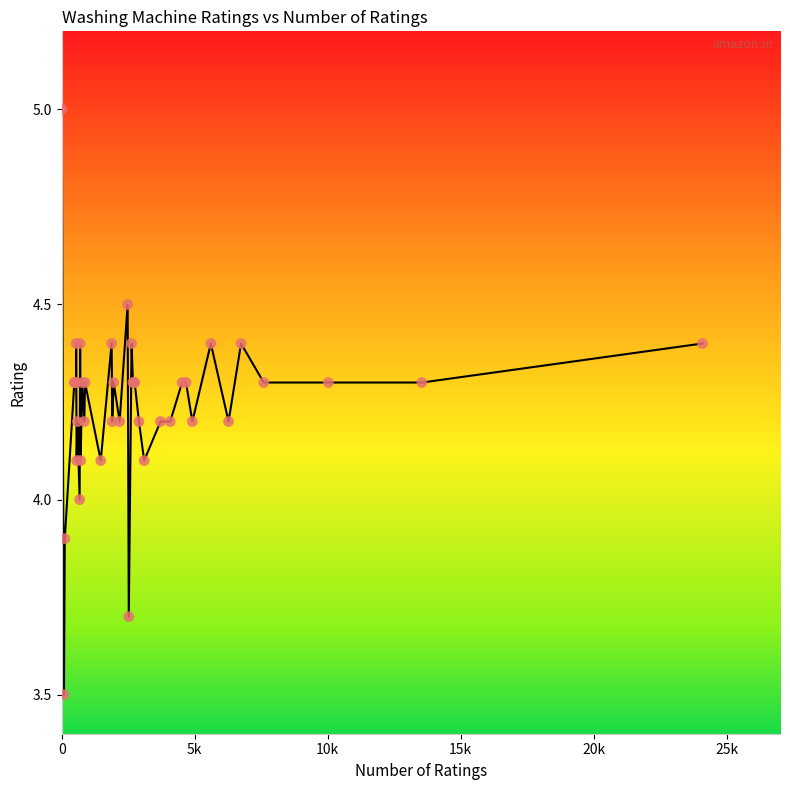

What is the greatest value displayed?

5.0